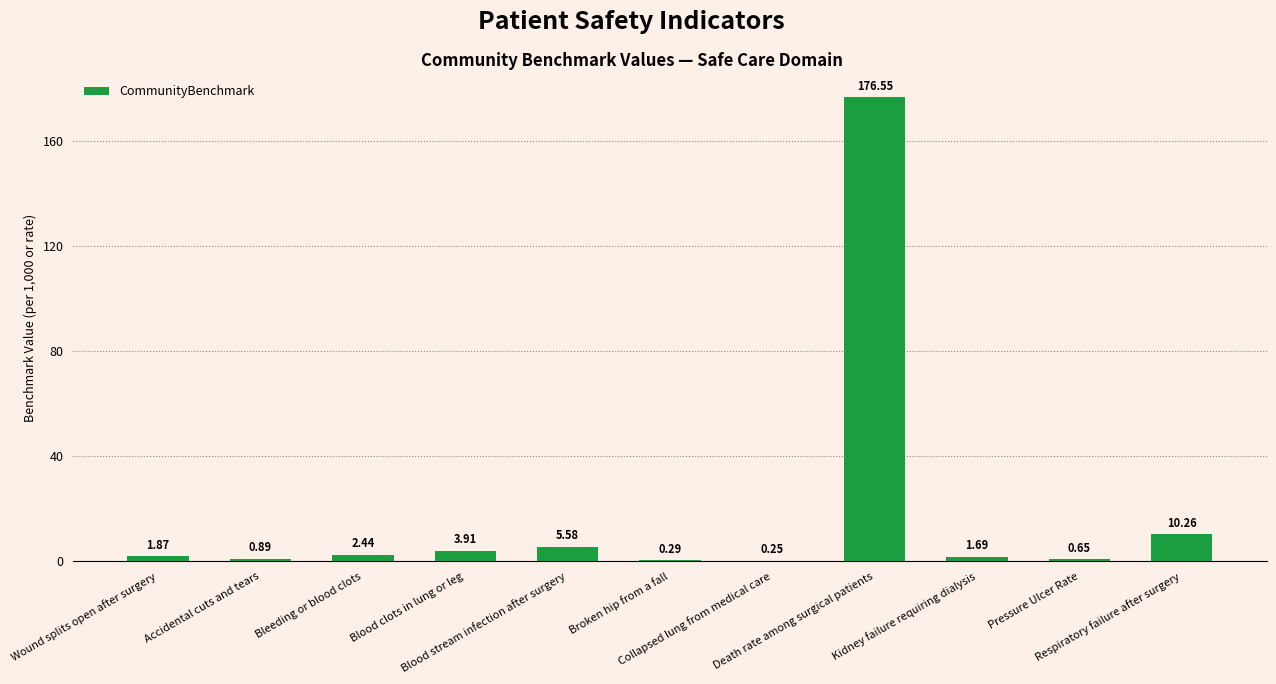

What is the change in value from Broken hip from a fall to Kidney failure requiring dialysis?

+1.4